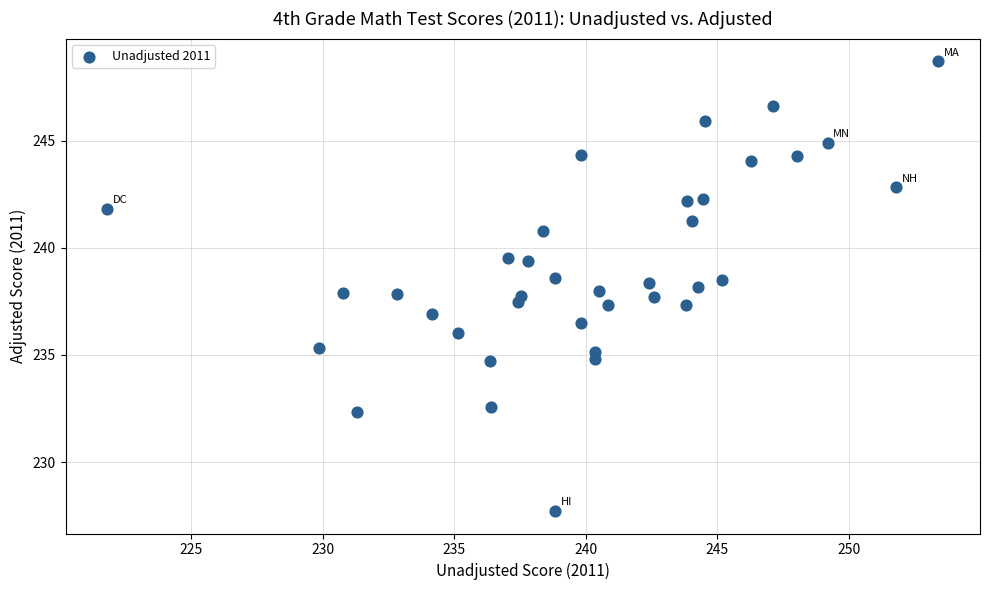

What is the range of Y values (max minus min)?

21.0